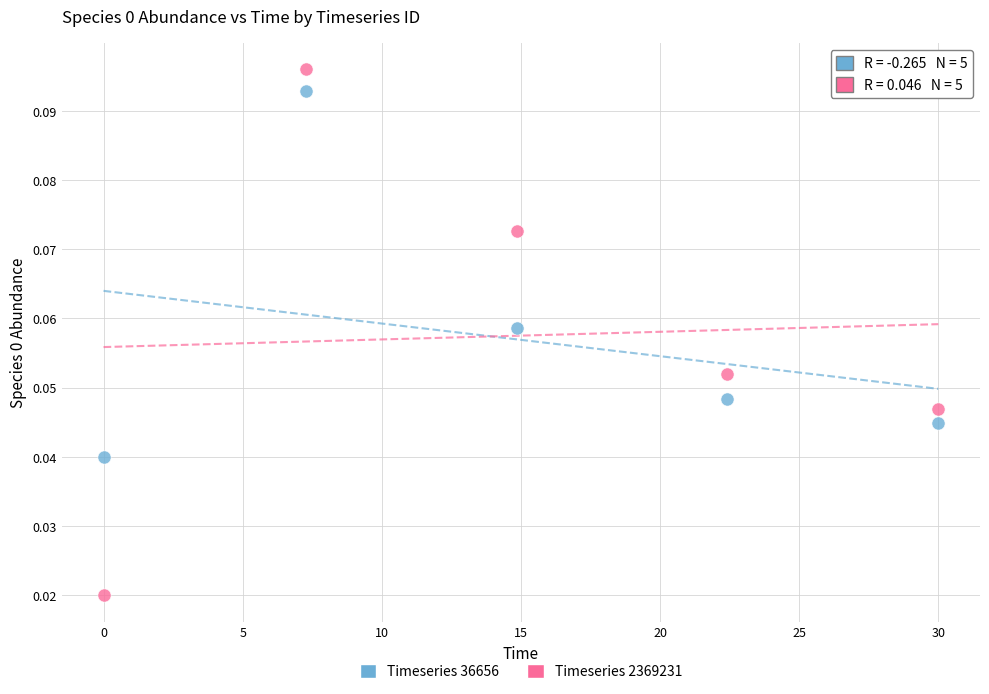

Which series contains the lowest Y value?

Timeseries 2369231